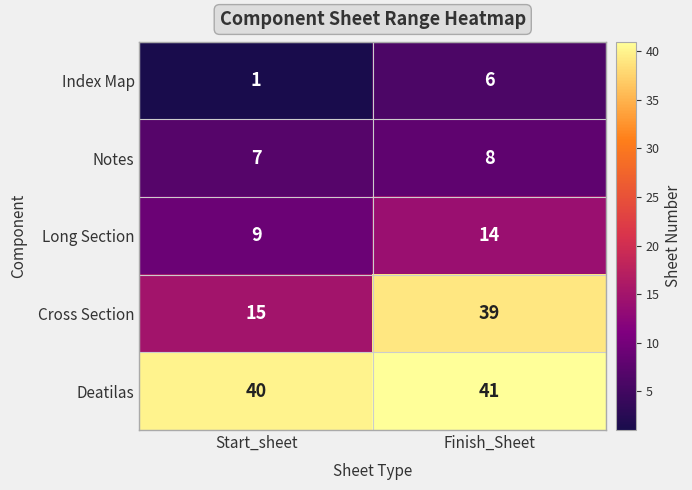

Reading left to right, what are all the values shown in this chart?

Index Map: 1	6
Notes: 7	8
Long Section: 9	14
Cross Section: 15	39
Deatilas: 40	41